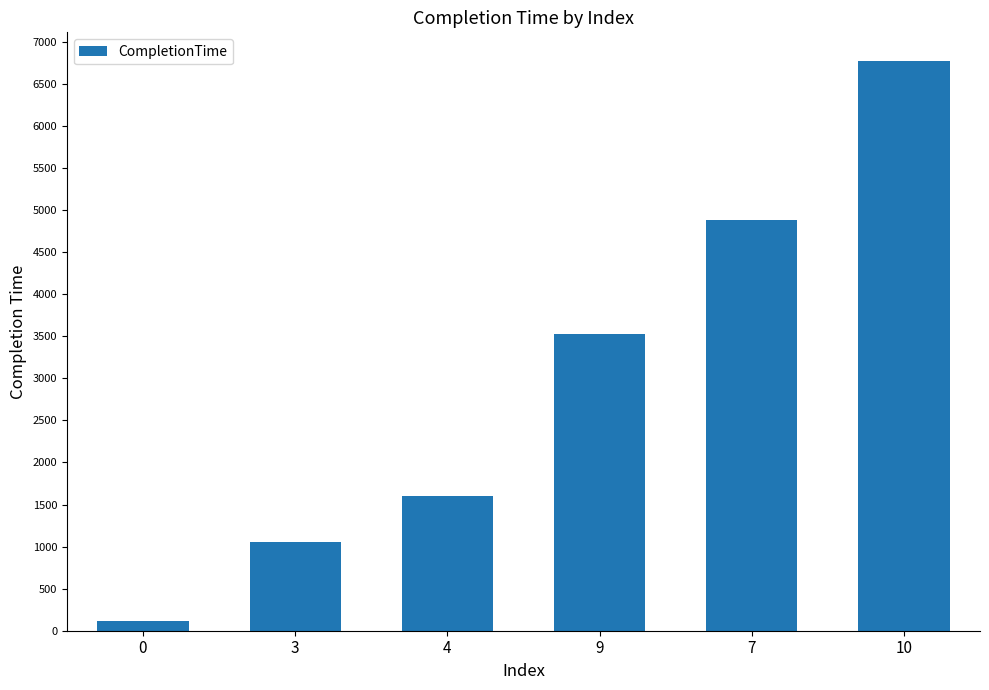

List the labels in order of value, largest first.

10, 7, 9, 4, 3, 0